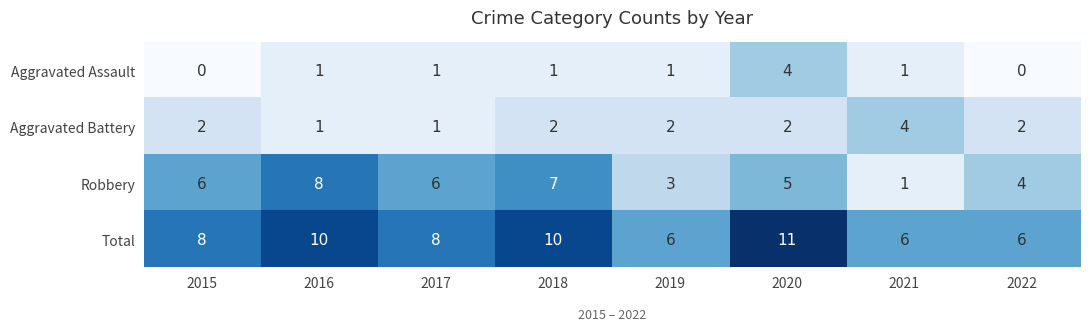

Between 2016 and 2019, which series saw the biggest shift?

Robbery